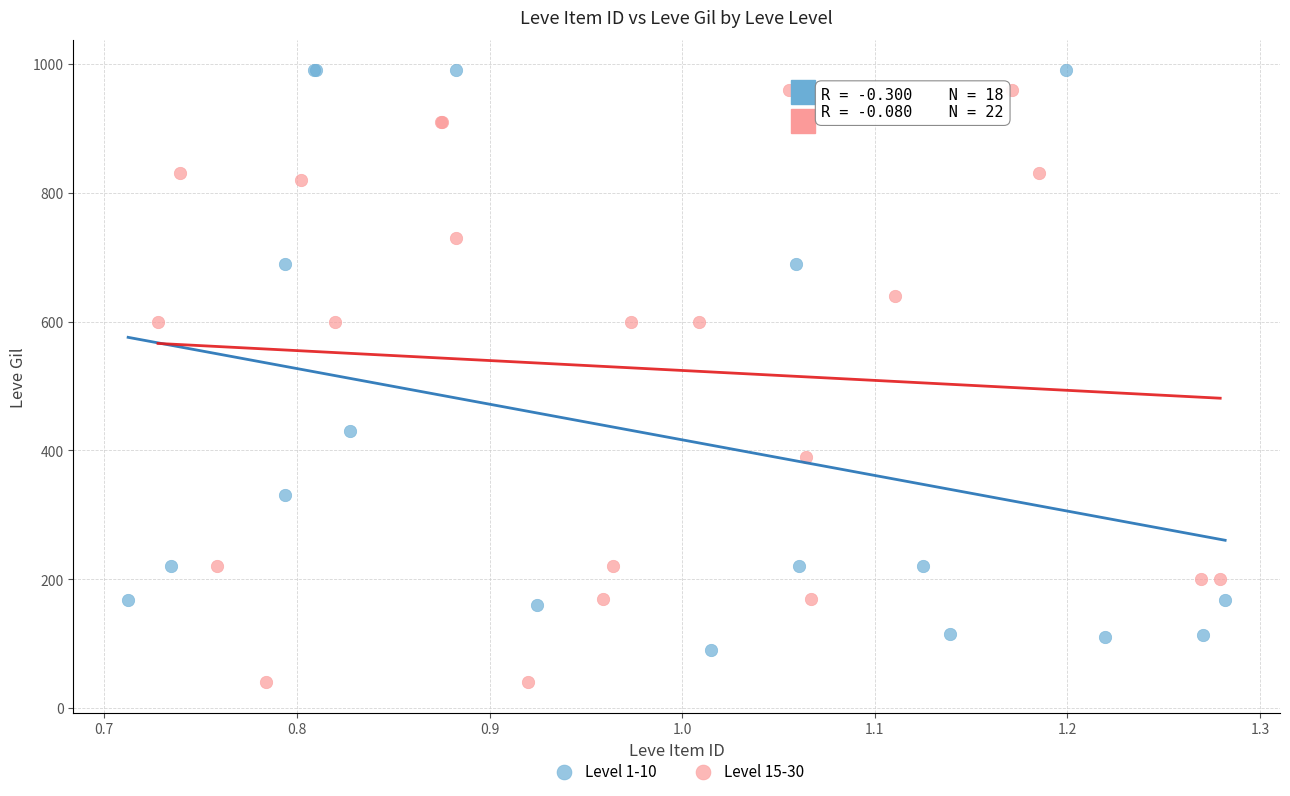

Which series has the largest Y range (max minus min)?

Level 15-30